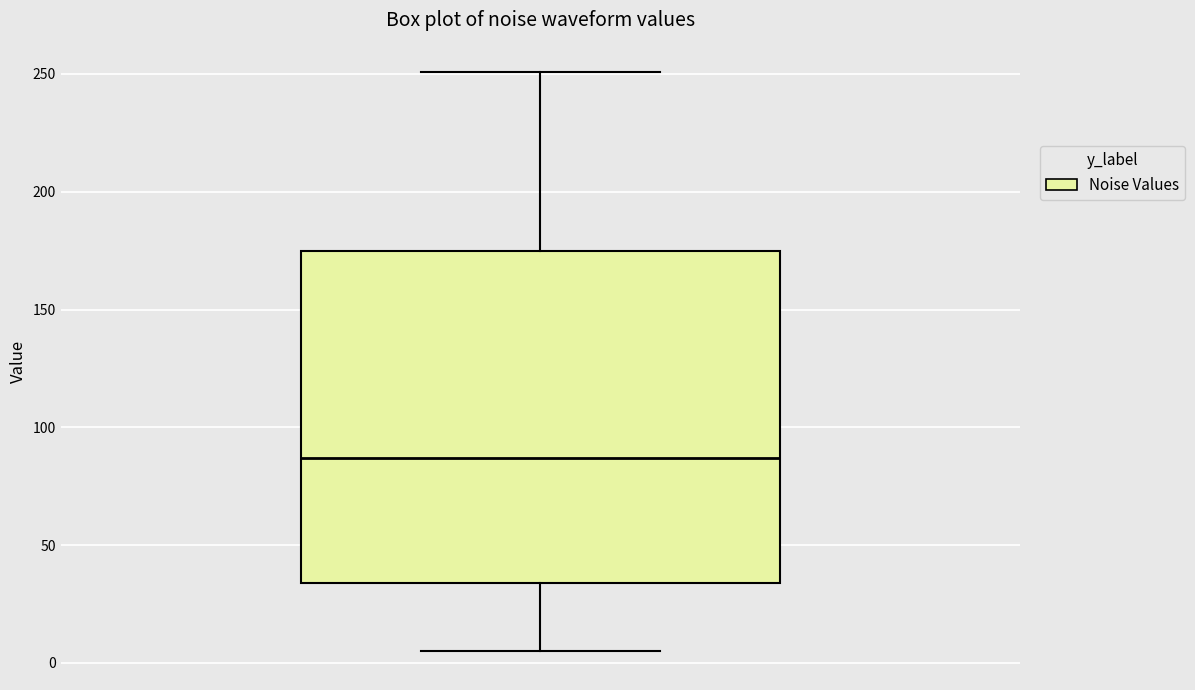

Where does the upper whisker of the box end on the y-axis? The values are not printed on the chart, so give them approximately, as read against the axis.

250